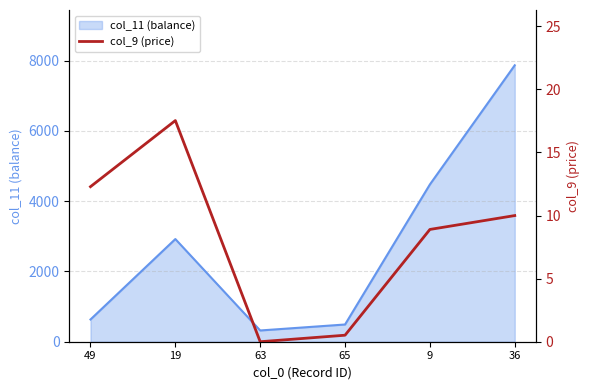

At which label is the value closest to 8?

9